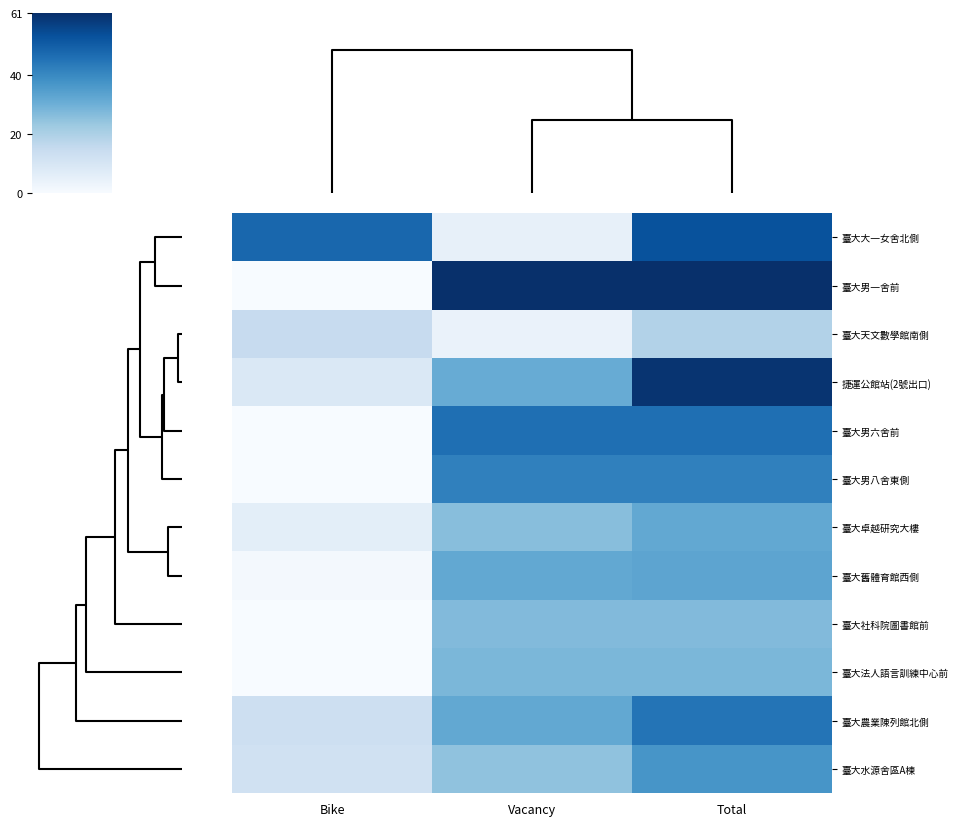

At how many categories does at least one series exceed 7?

3